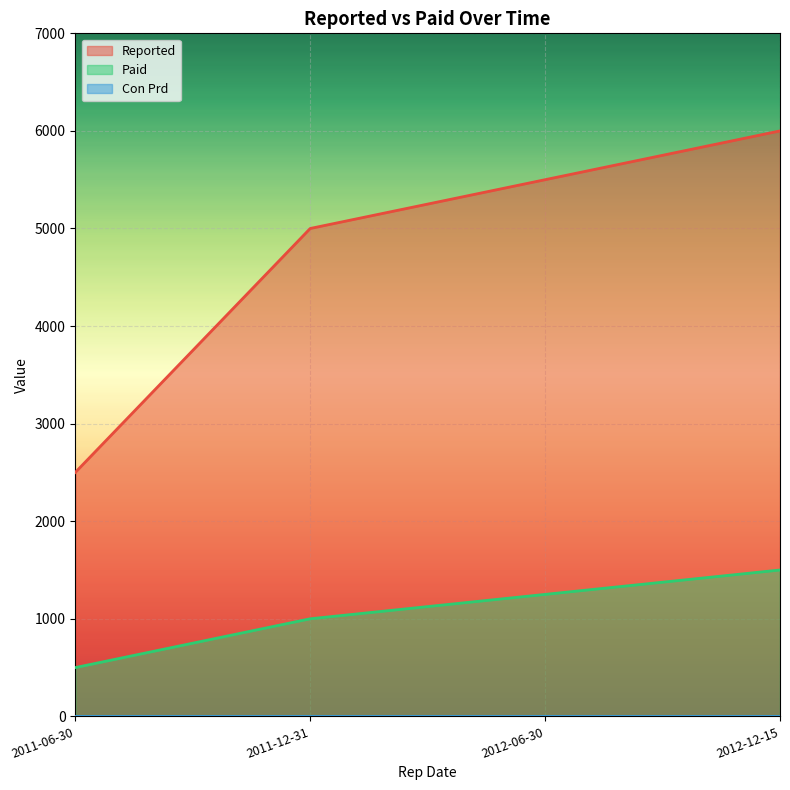

What is the label of the 2nd point from the left?

2011-12-31